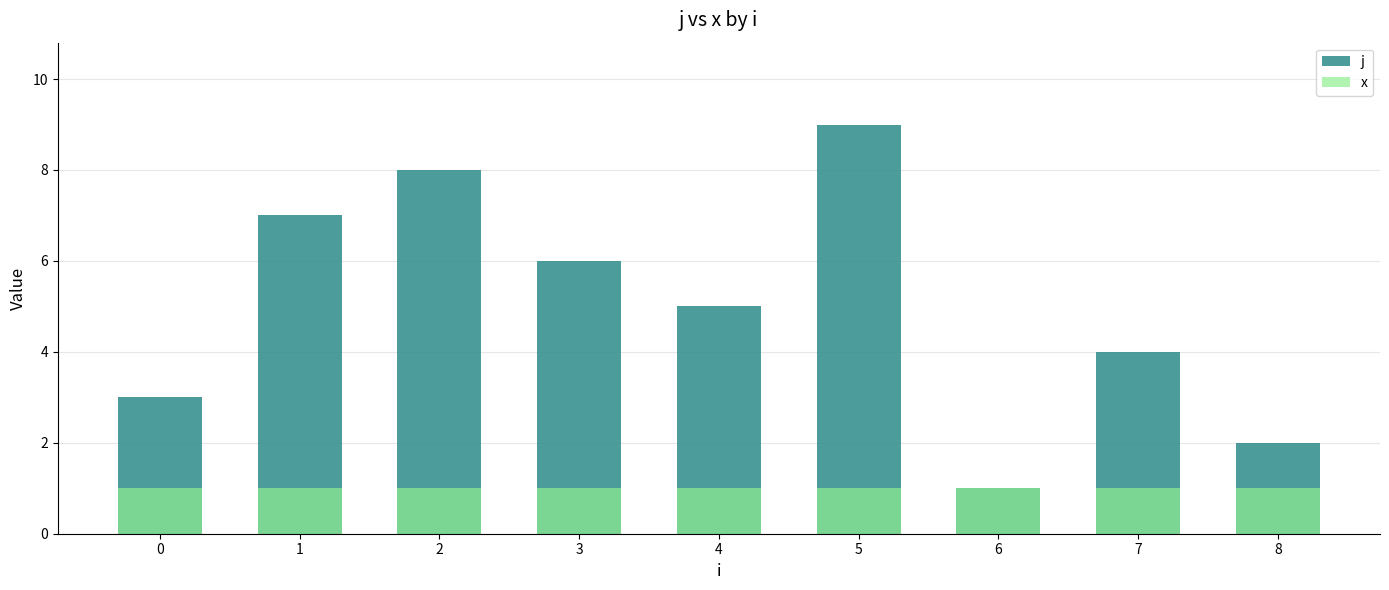

List the labels in order of x value, smallest first.

0, 1, 2, 3, 4, 5, 6, 7, 8